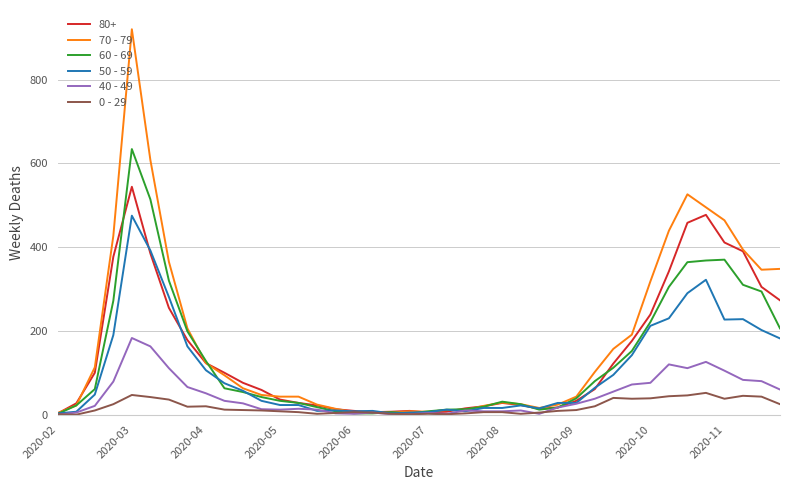

In 60 - 69, how many points are higher than both neighbors (excluding endpoints)?

4